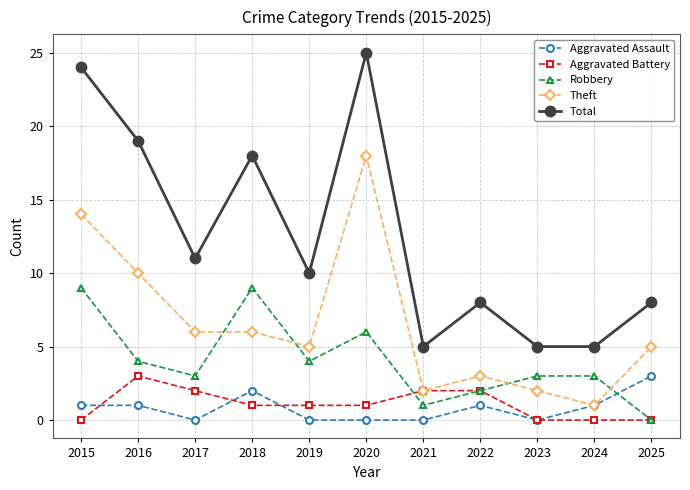

Reading left to right, list all the values displayed in this chart.

Aggravated Assault: 2015=1	2016=1	2017=0	2018=2	2019=0	2020=0	2021=0	2022=1	2023=0	2024=1	2025=3
Aggravated Battery: 2015=0	2016=3	2017=2	2018=1	2019=1	2020=1	2021=2	2022=2	2023=0	2024=0	2025=0
Robbery: 2015=9	2016=4	2017=3	2018=9	2019=4	2020=6	2021=1	2022=2	2023=3	2024=3	2025=0
Theft: 2015=14	2016=10	2017=6	2018=6	2019=5	2020=18	2021=2	2022=3	2023=2	2024=1	2025=5
Total: 2015=24	2016=19	2017=11	2018=18	2019=10	2020=25	2021=5	2022=8	2023=5	2024=5	2025=8